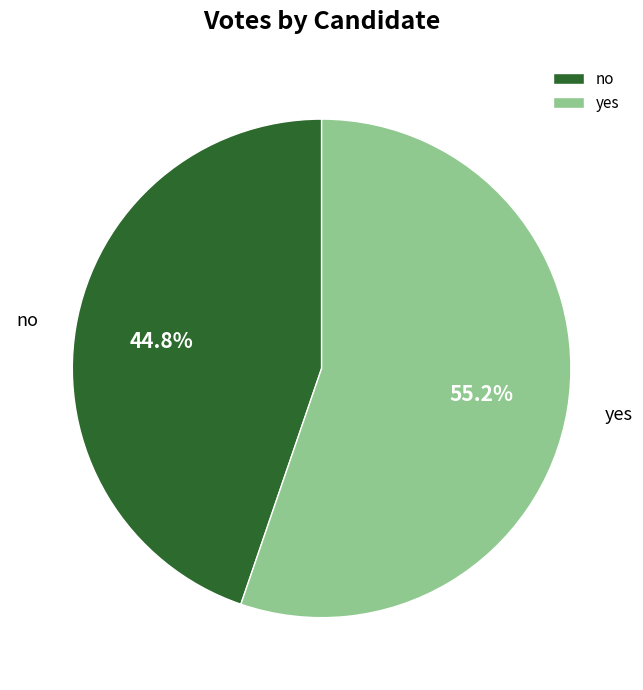

Which category accounts for the majority?

yes